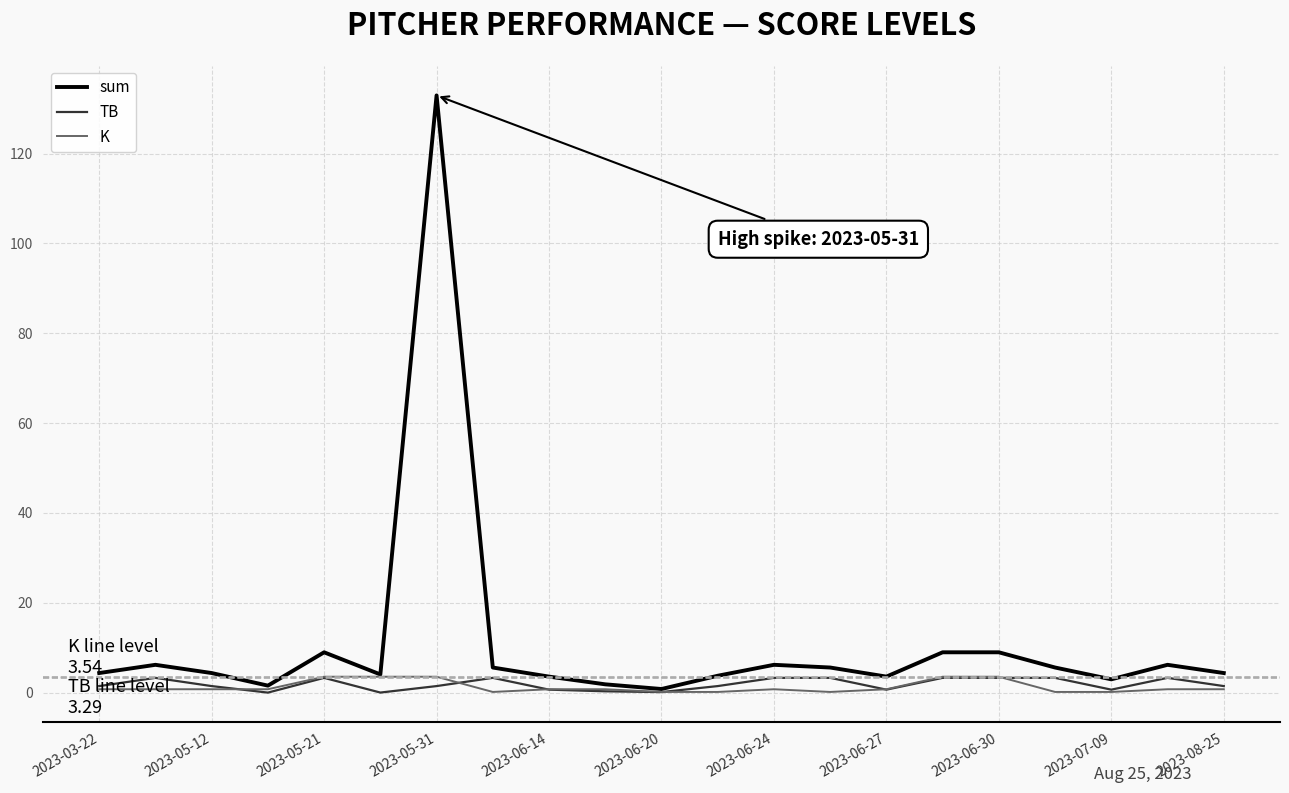

What is the highest value of the K series?

3.5